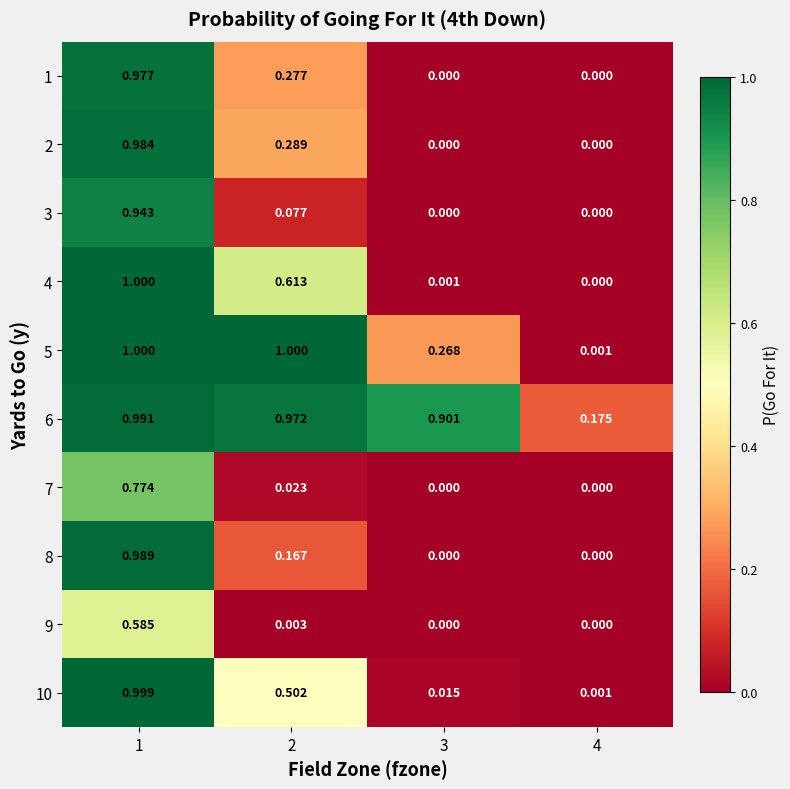

Is the value of 4 at 4 greater than the value of 10 at 4?

No